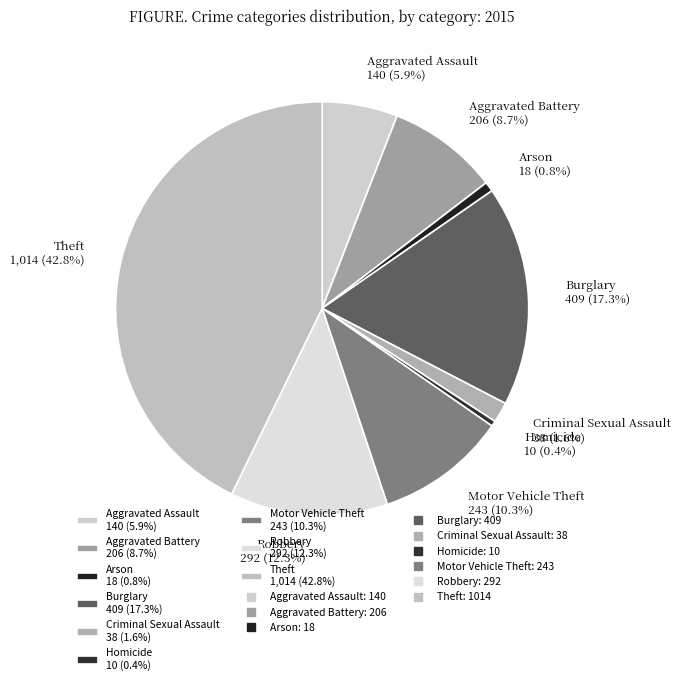

Does any single category account for the majority?

No